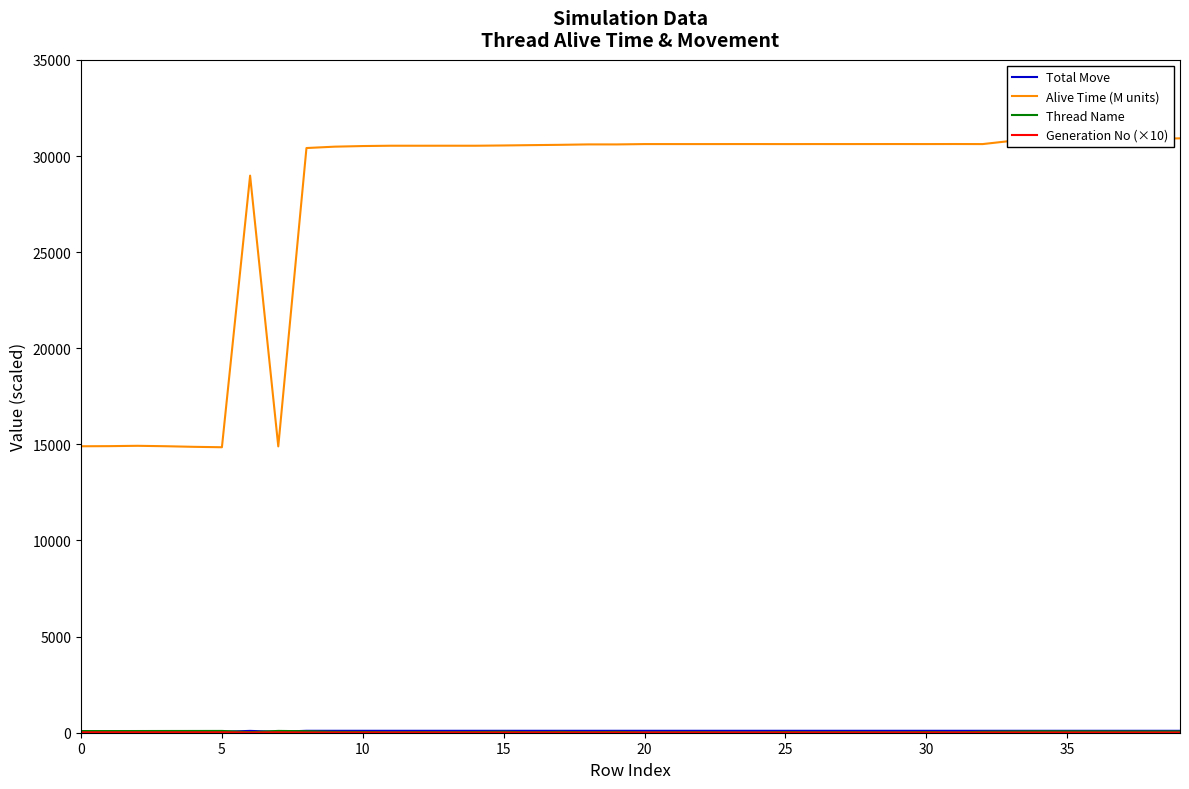

What is the maximum value for Alive Time (M units)?

30918.5